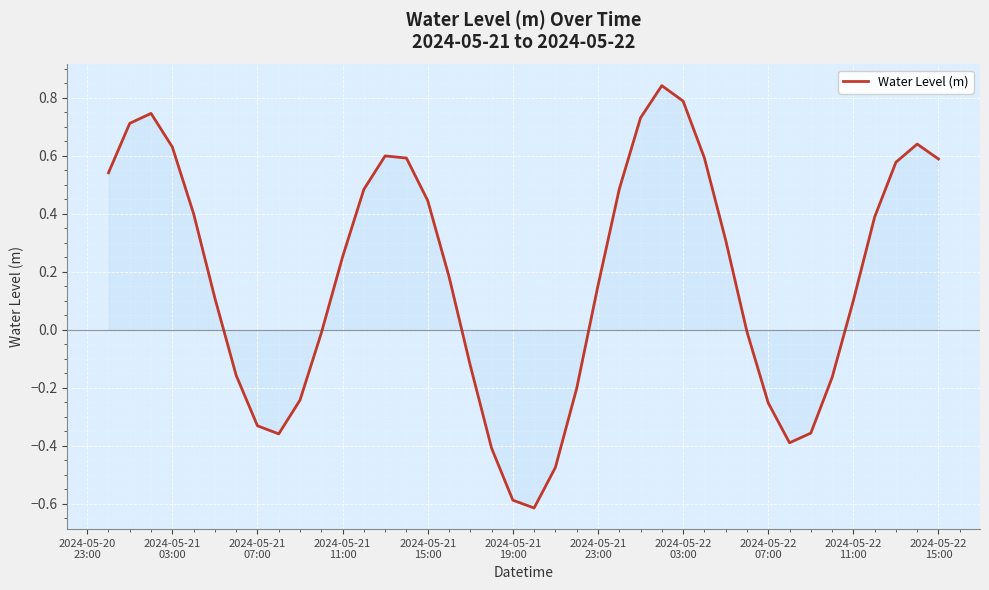

What is the minimum value shown in the chart?

-0.6